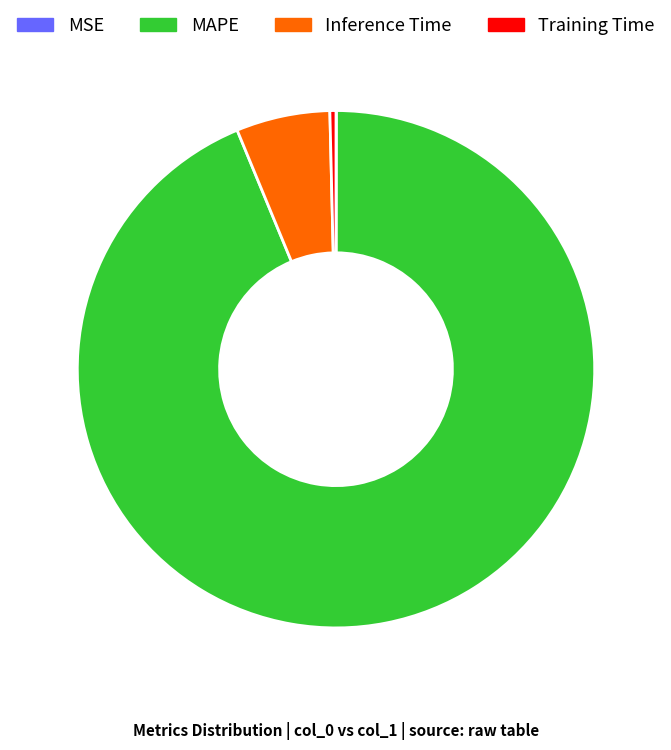

Which has a higher value, MAPE or Inference Time?

MAPE